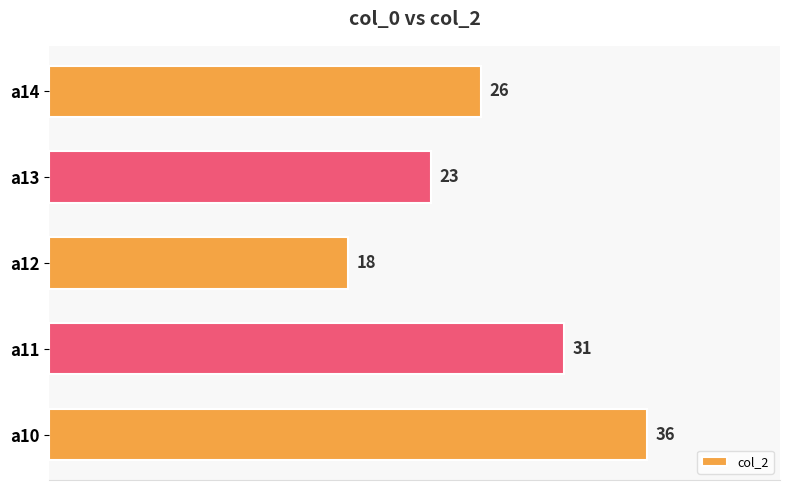

Are the bars horizontal?

Yes